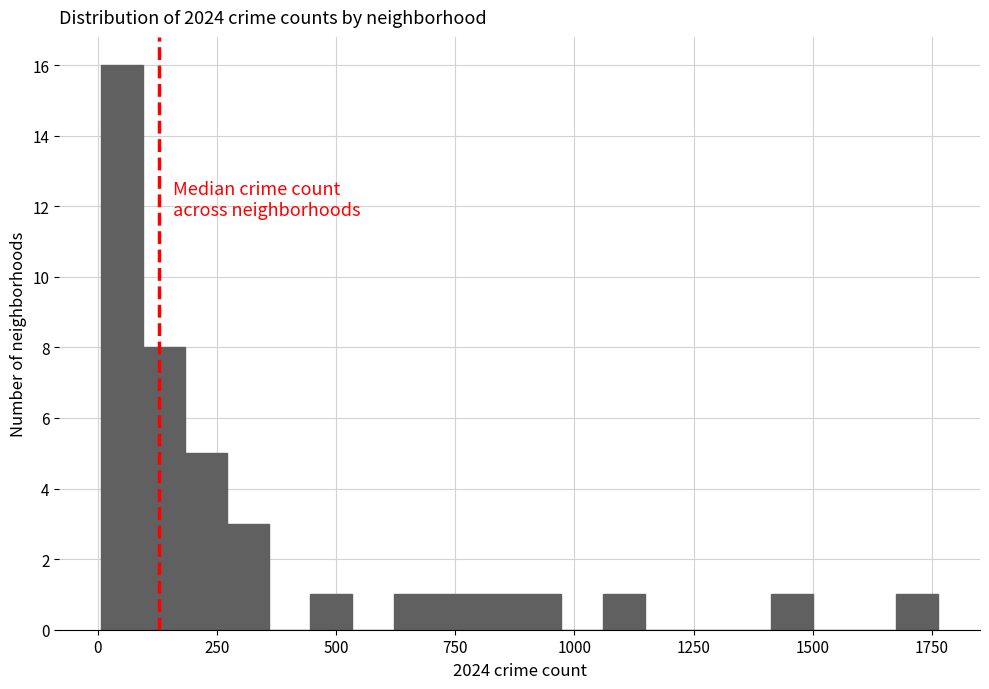

Around what value on the x-axis is the tallest bar? Give the approximate position of its centre, as read against the axis.

50